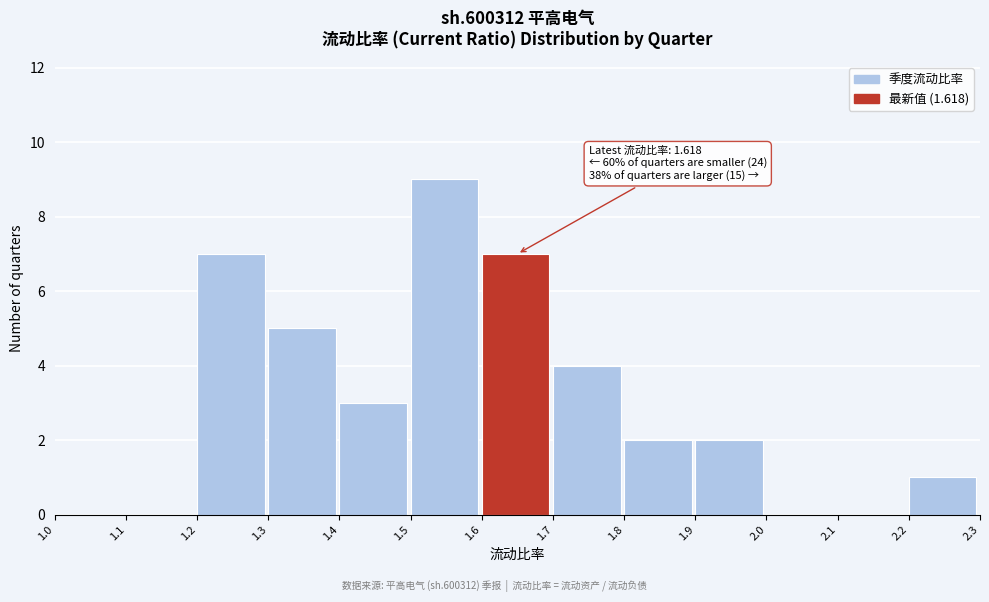

Over which range of the x-axis is the bar tallest?

1.5 to 1.6